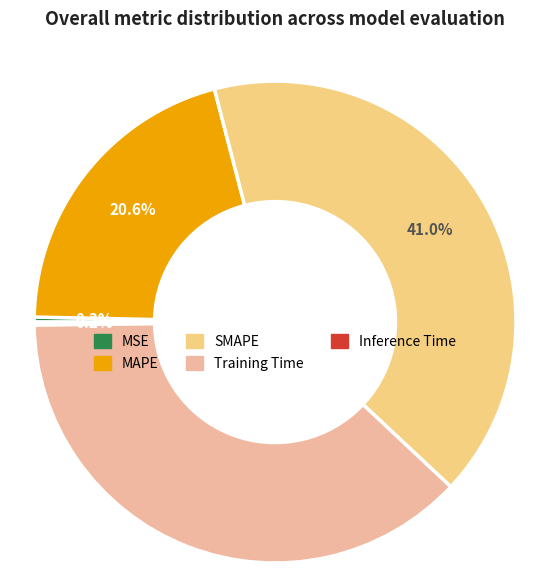

What is the ratio of the value at Training Time to the value at SMAPE?

0.9